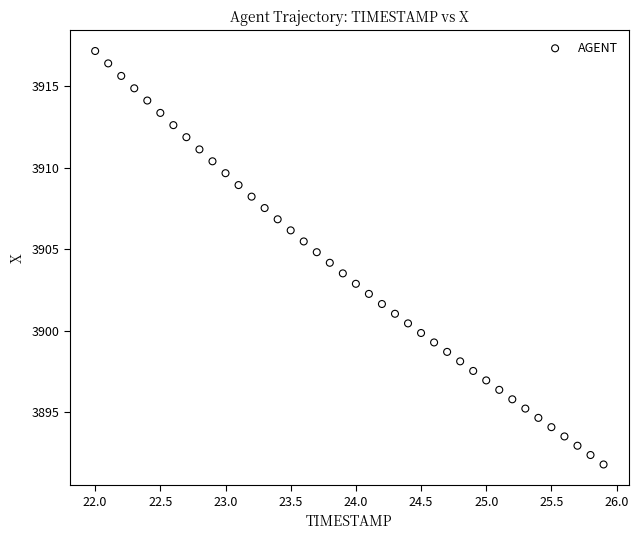

What is the range of X values (max minus min)?

3.9